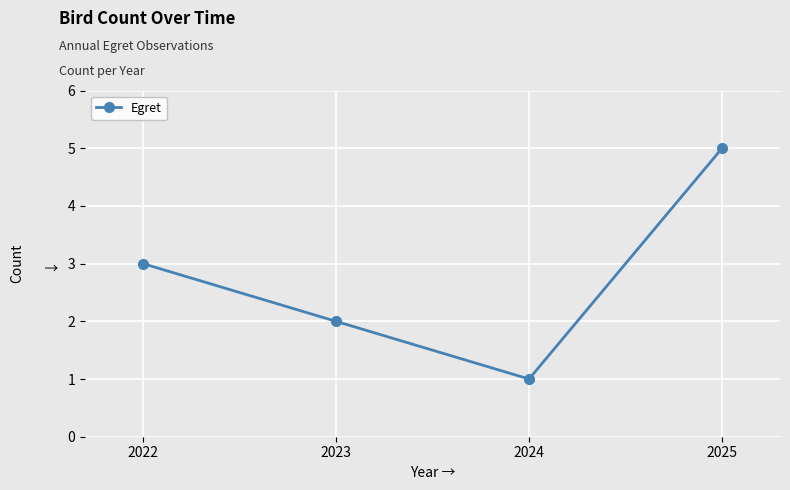

What is the average value?

3